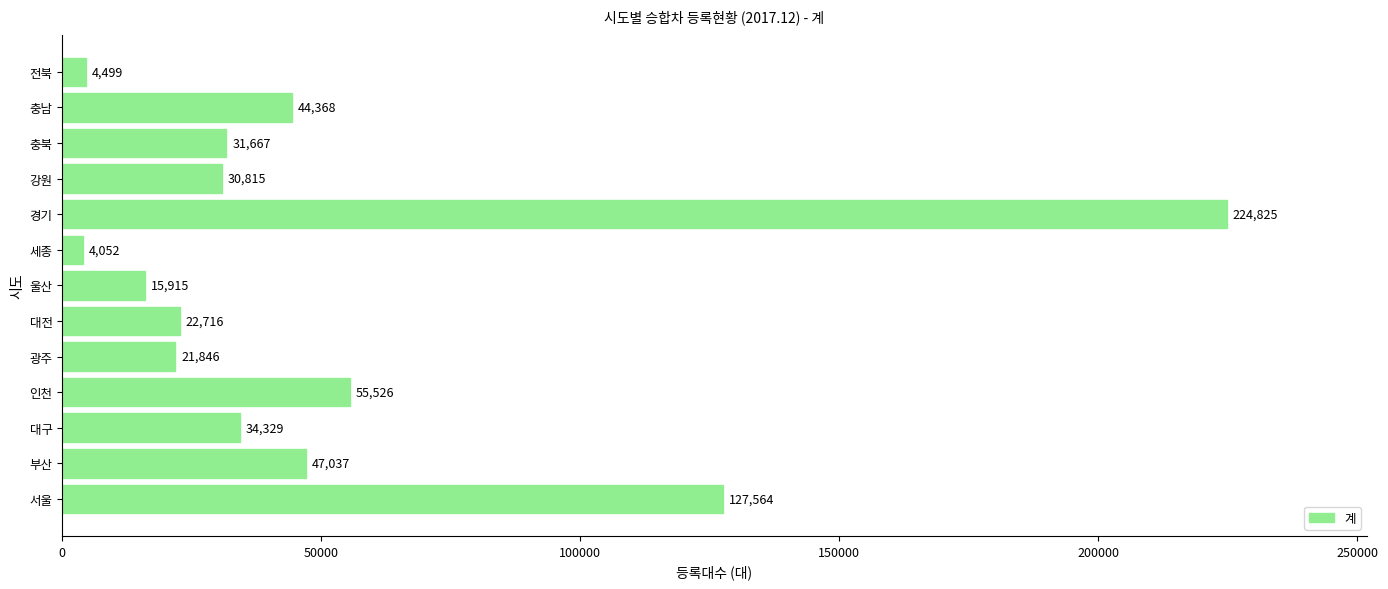

Rank the categories by value from highest to lowest.

경기, 서울, 인천, 부산, 충남, 대구, 충북, 강원, 대전, 광주, 울산, 전북, 세종